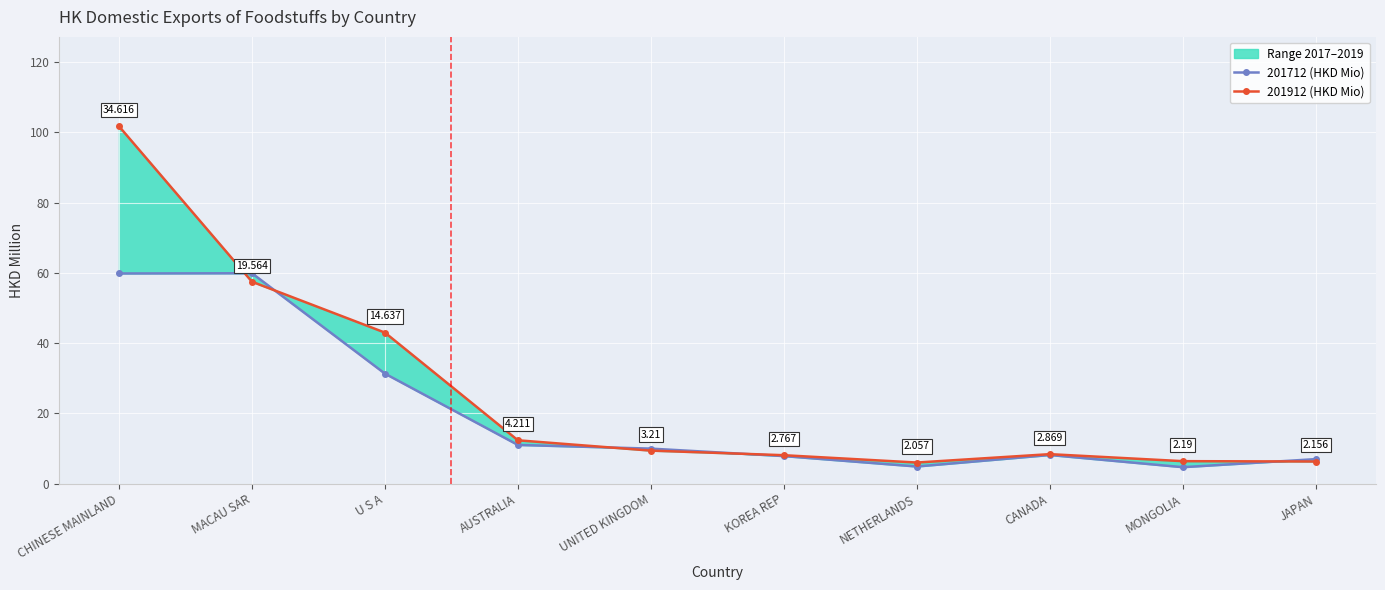

Which label corresponds to the smallest value in the chart?

MONGOLIA